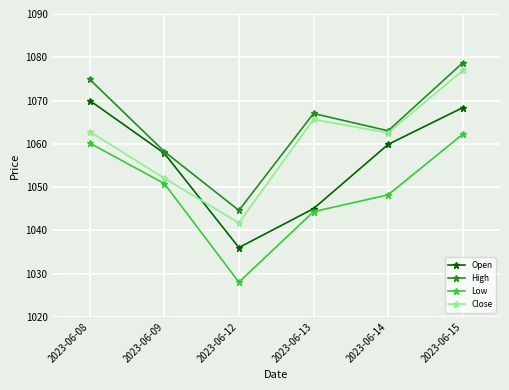

At which category is the sum across all series the highest?

2023-06-15